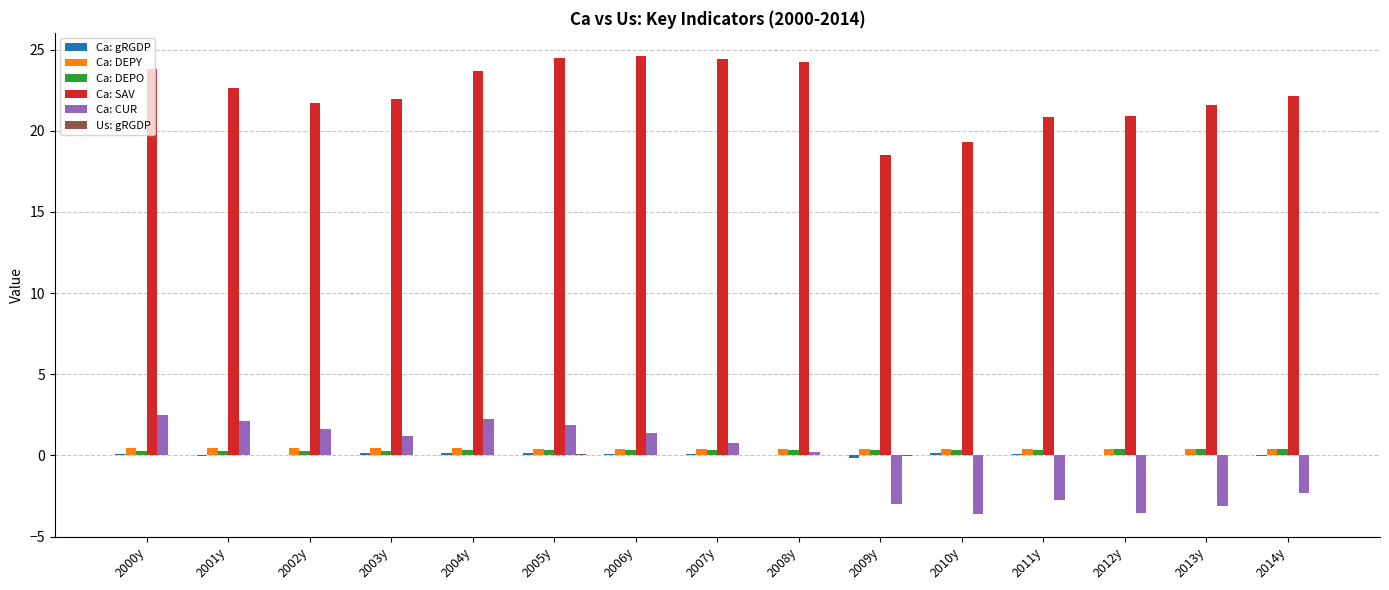

What is the sum of all Ca: DEPY values?

6.3